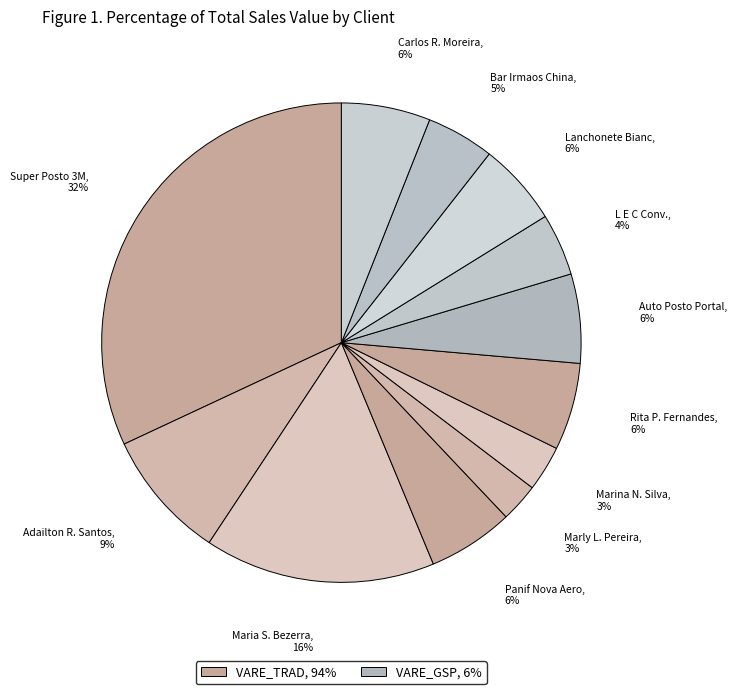

Is it true that Marly L. Pereira is 3% of the pie?

True